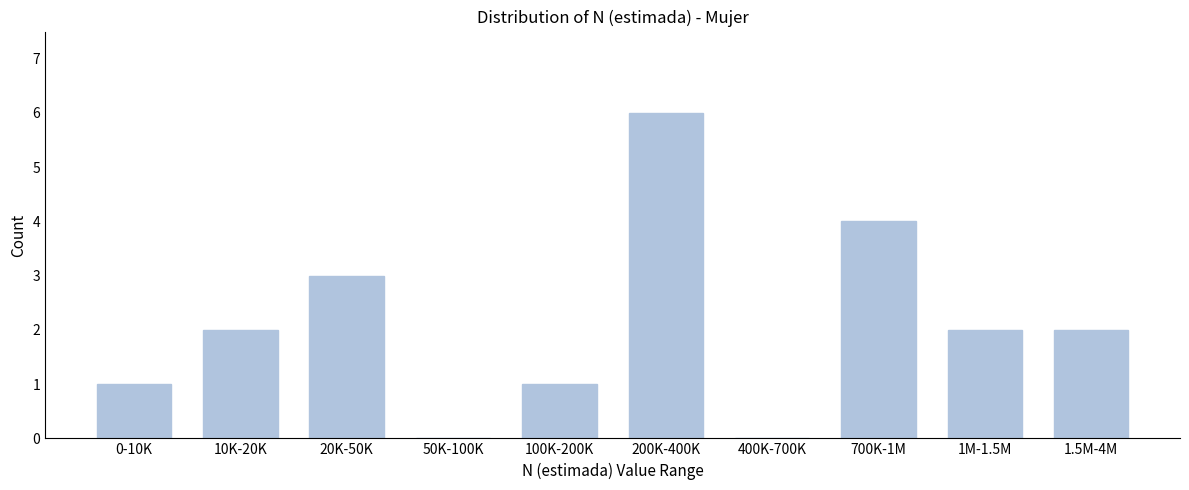

Reading left to right, list all the values displayed in this chart.

0-10K=1	10K-20K=2	20K-50K=3	50K-100K=0	100K-200K=1	200K-400K=6	400K-700K=0	700K-1M=4	1M-1.5M=2	1.5M-4M=2